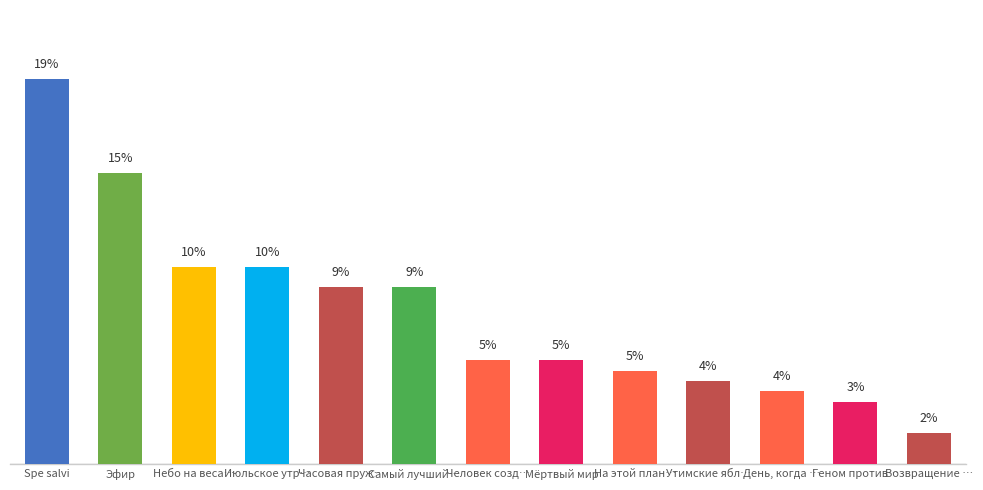

List the labels in order of value, largest first.

Spe salvi, Эфир, Небо на весах, Июльское утро, Часовая пружина, Самый лучший день, Мёртвый мир, Человек создан для счастья, На этой планете красивые закаты, Утимские яблоки, День, когда Земля опустела, Геном против бинома, Возвращение в колыбель